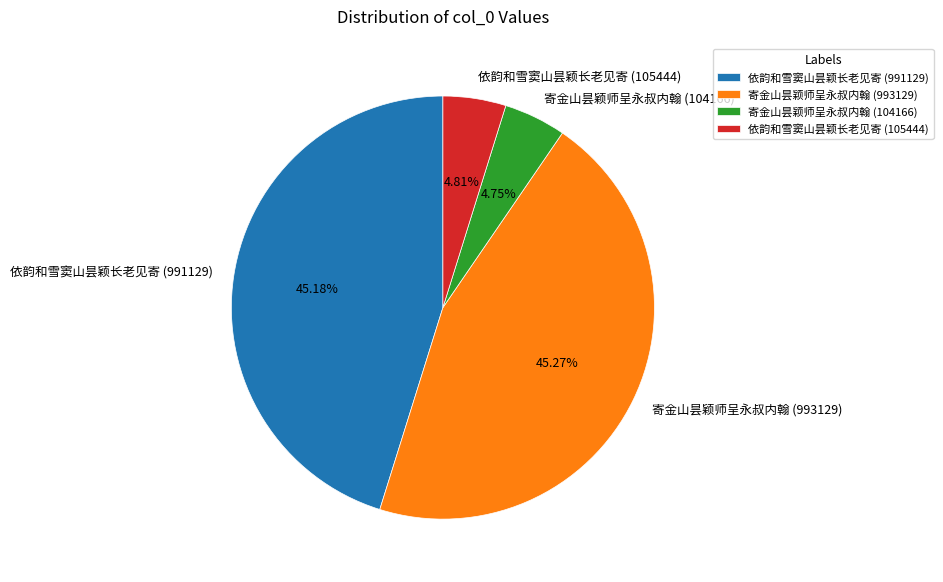

Is it true that 依韵和雪窦山昙颖长老见寄 (105444) is 5% of the pie?

True